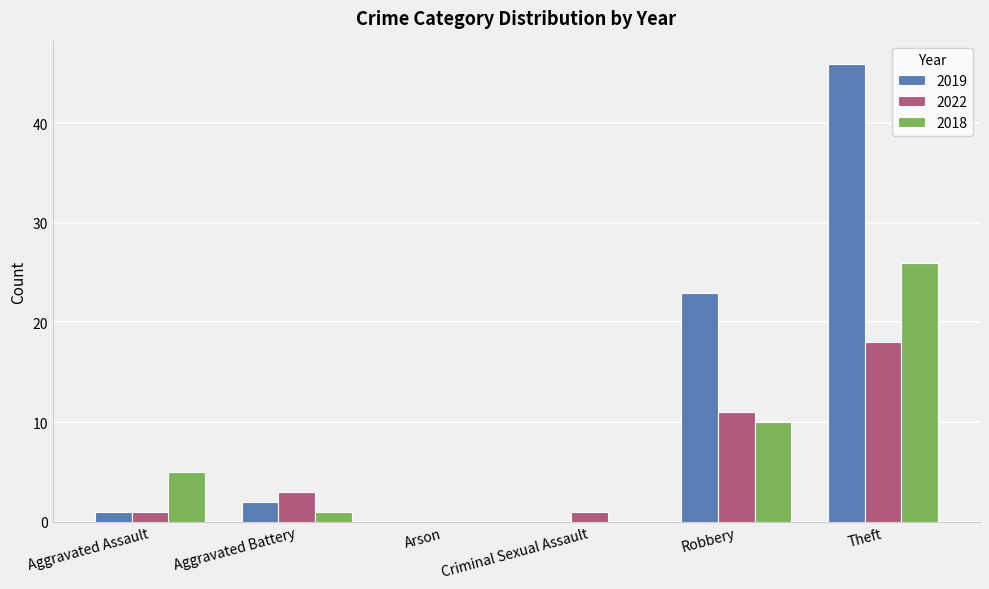

The value of 2022 at Theft is 18. True or false?

True